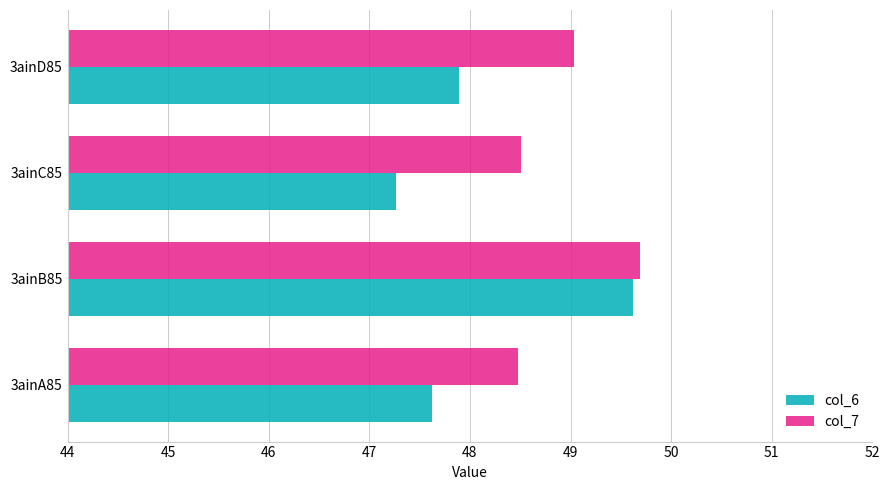

The value of col_6 at 3ainC85 is 47.3. True or false?

True